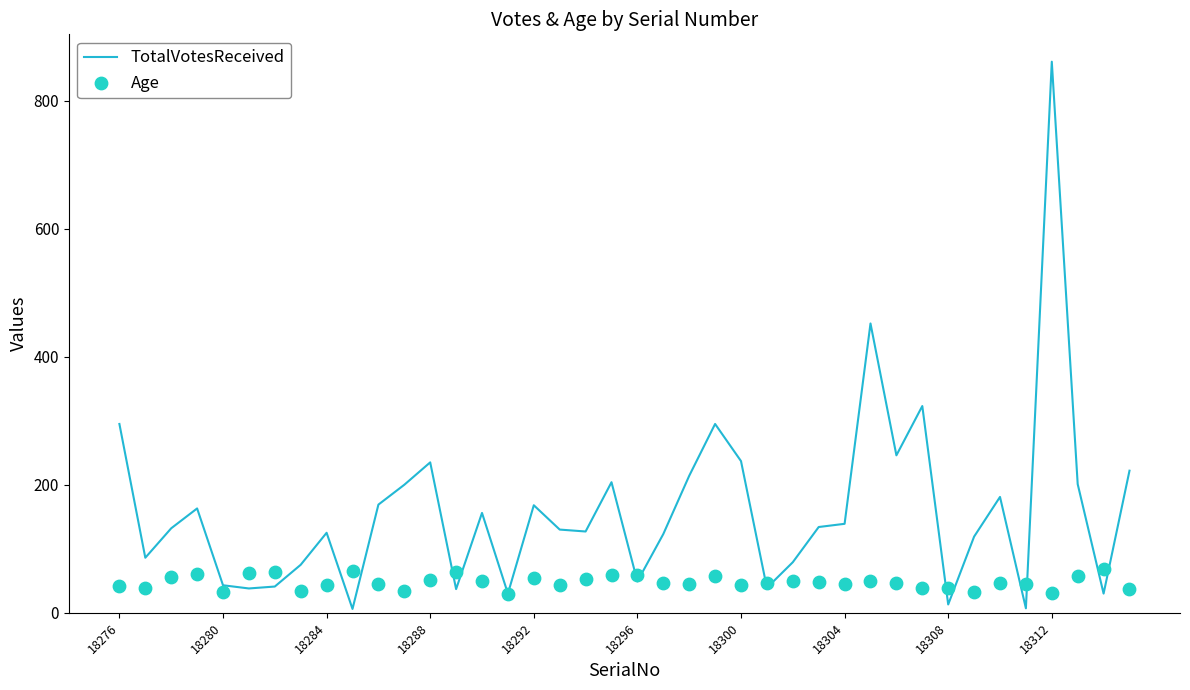

Which series contains the highest Y value?

TotalVotesReceived